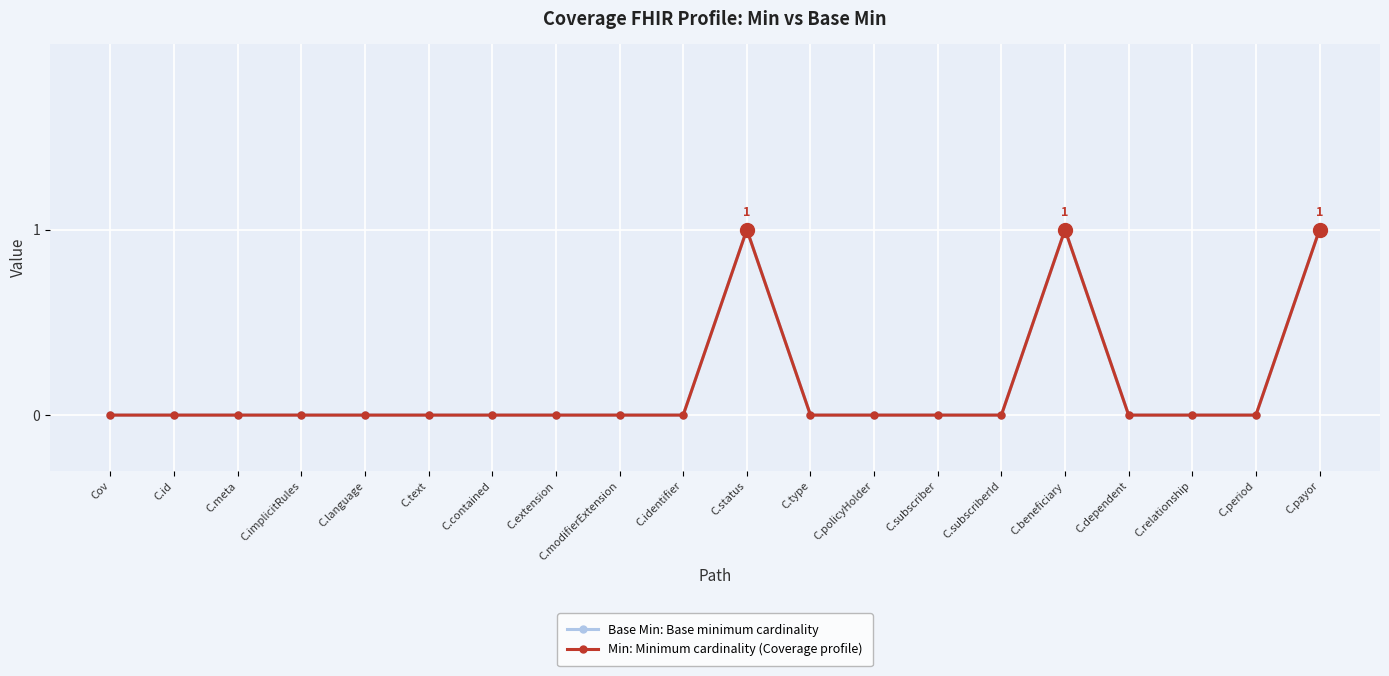

Is this an area chart (filled region under the line)?

No